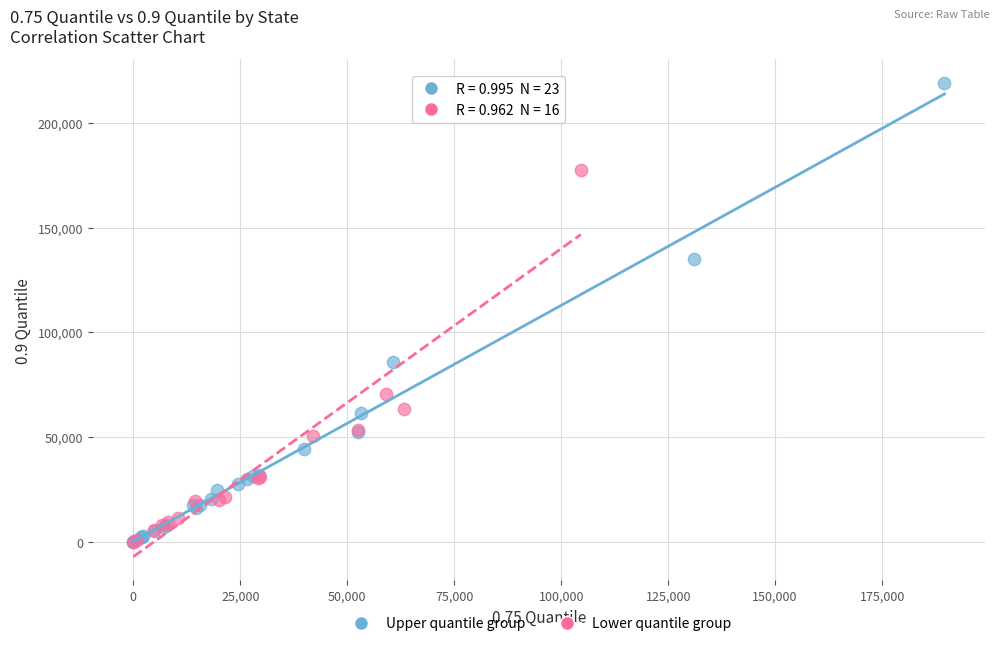

What are all the series names shown in the legend?

Upper quantile group, Lower quantile group